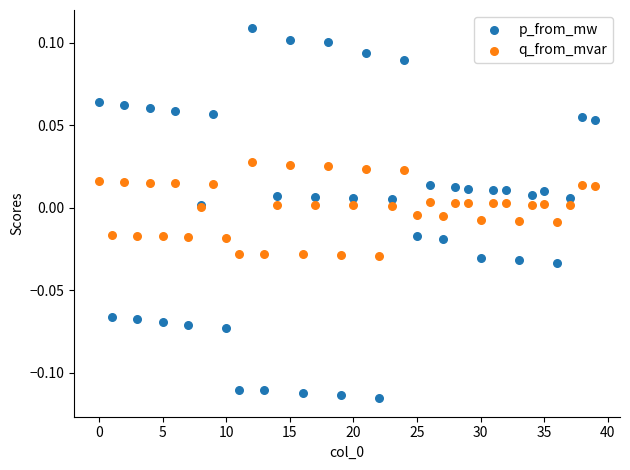

Which series contains the lowest Y value?

p_from_mw